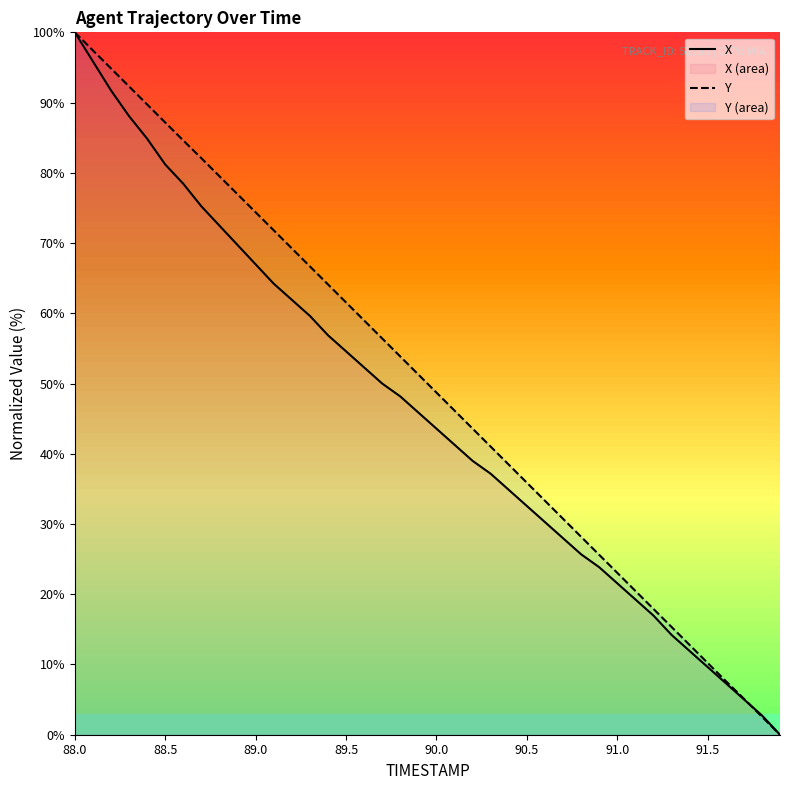

The X series shows 138.7 at 88.5. True or false?

False